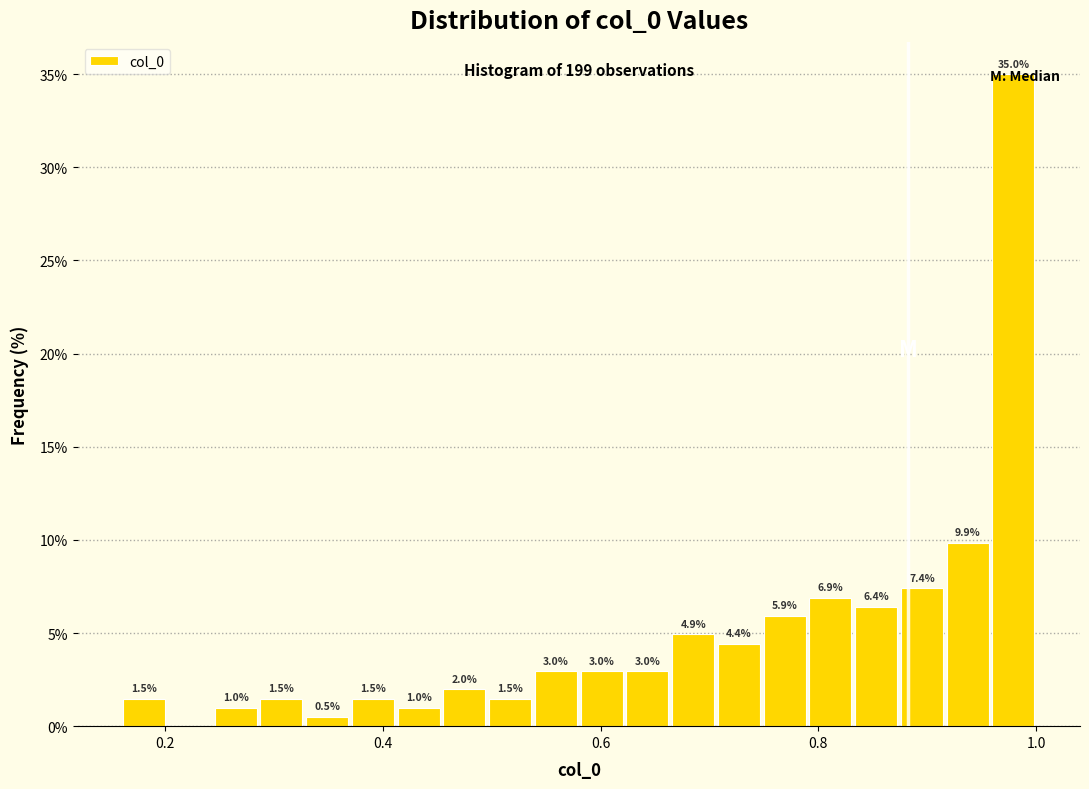

Around what value on the x-axis is the tallest bar? Give the approximate position of its centre, as read against the axis.

0.98